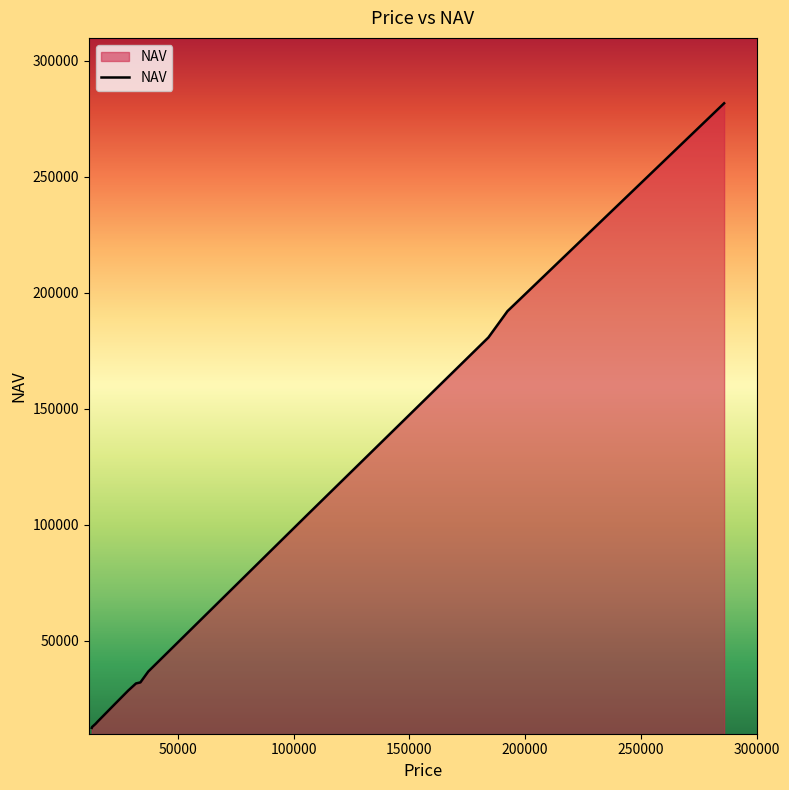

What is the difference between the maximum and minimum values?

269024